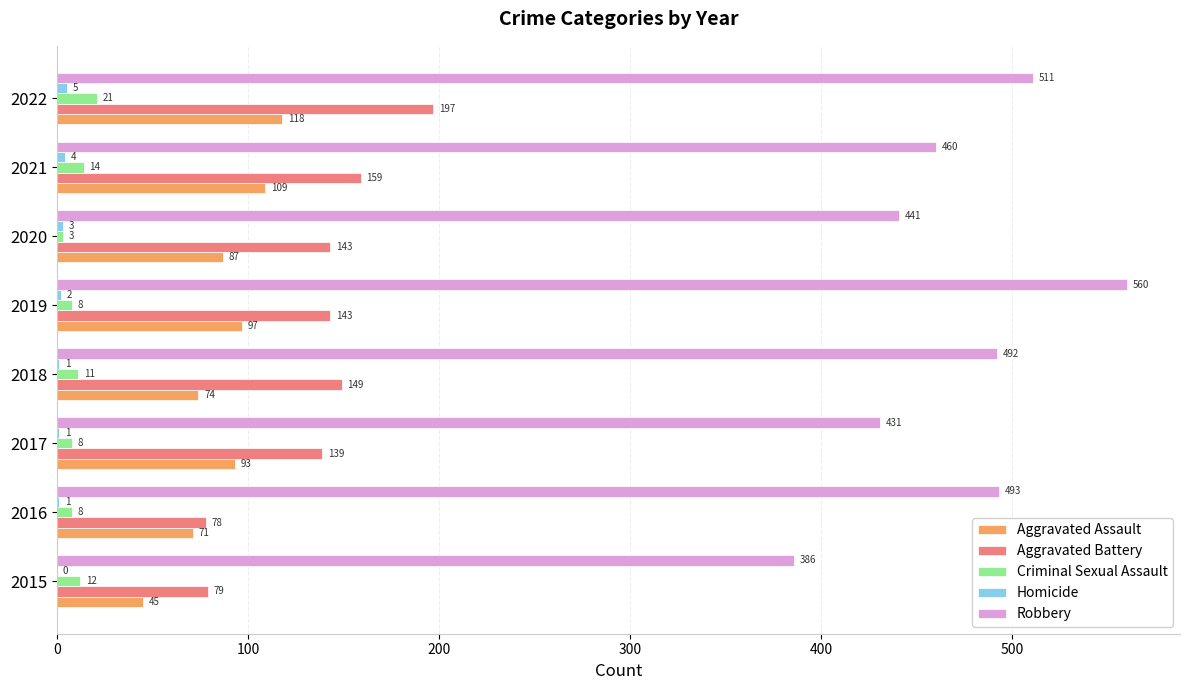

What is the sum of all Criminal Sexual Assault values?

85